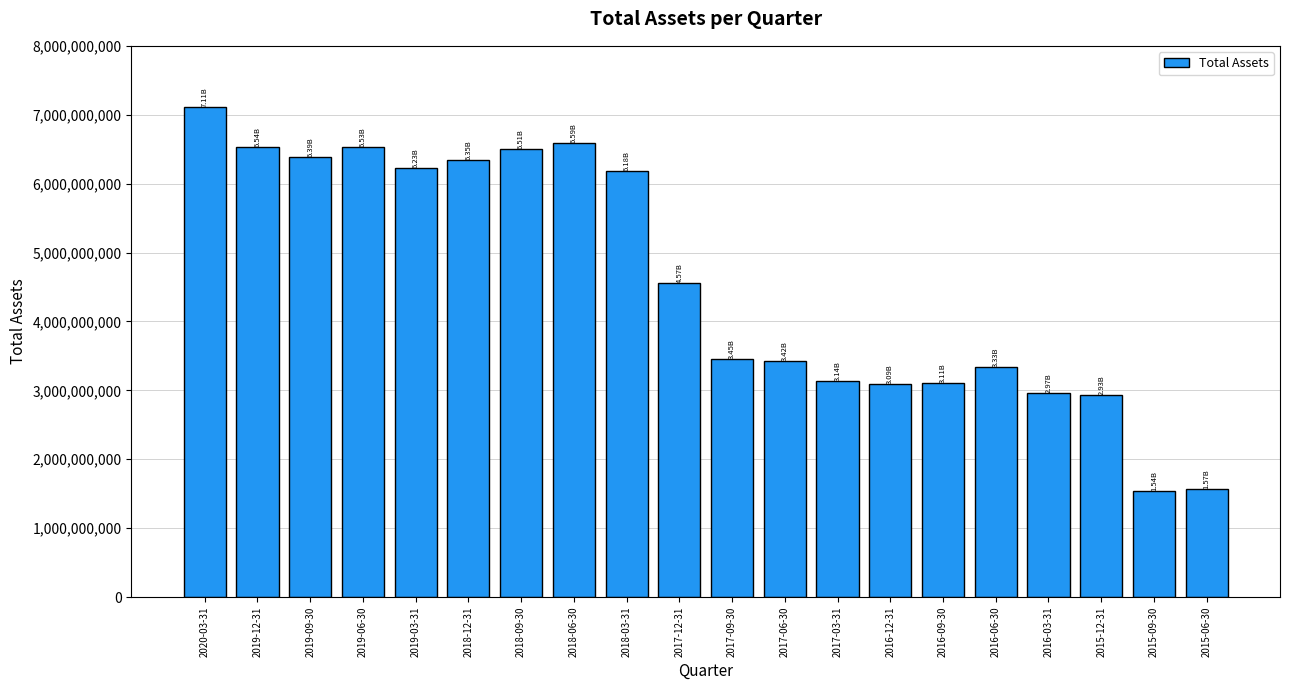

Approximately how many times larger is the value at 2018-06-30 compared to 2017-03-31?

2.1